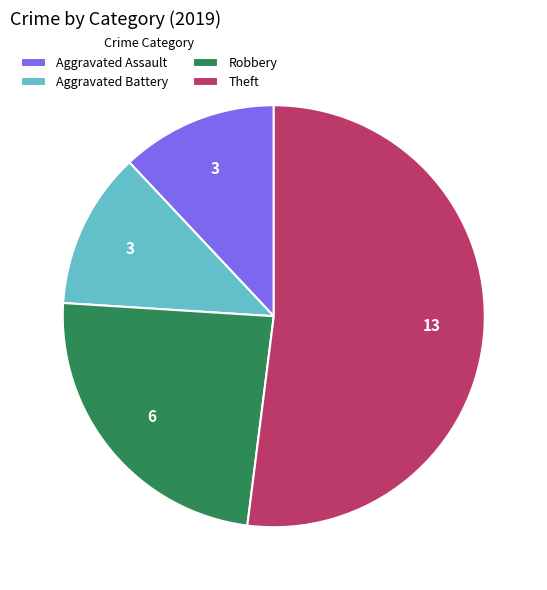

Which slice represents more than half of the pie?

Theft